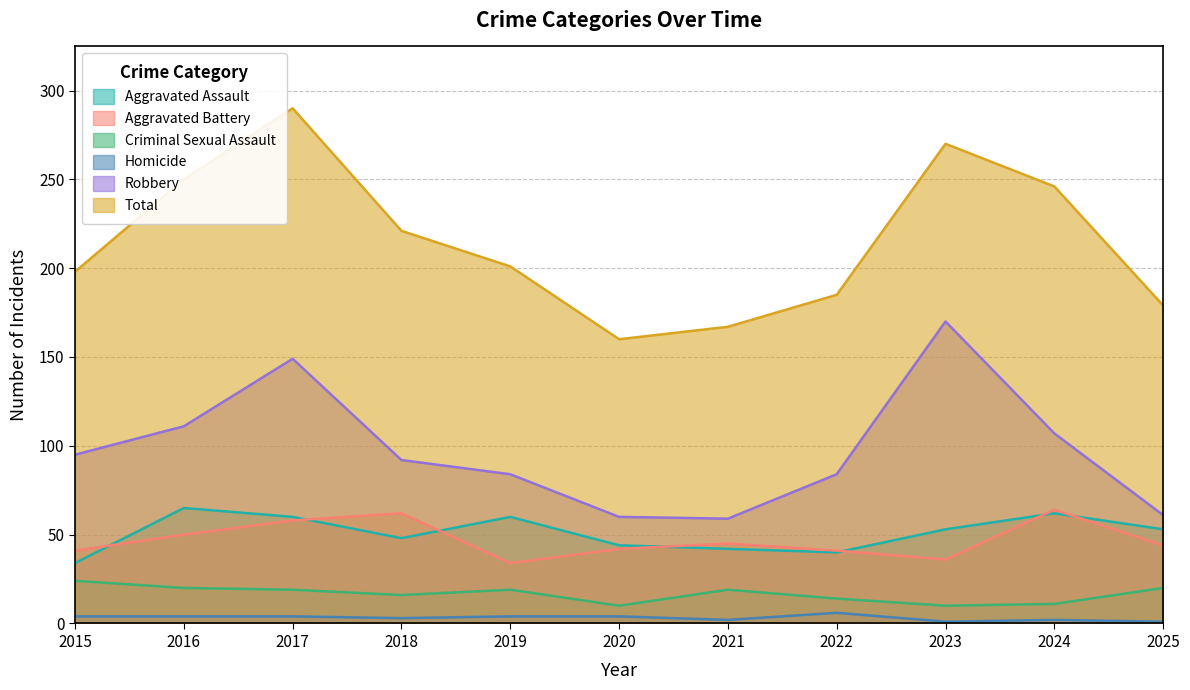

What is the difference between the Aggravated Battery values at 2021 and 2020?

3